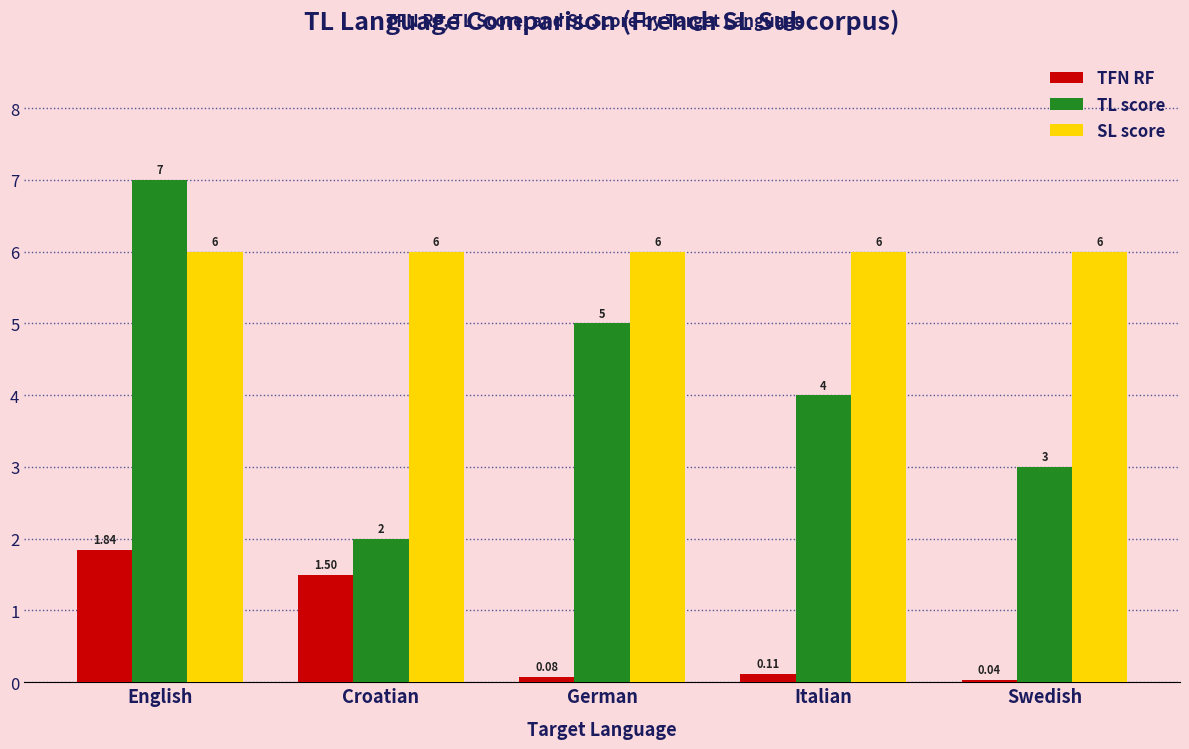

Read the SL score value at German.

6.0